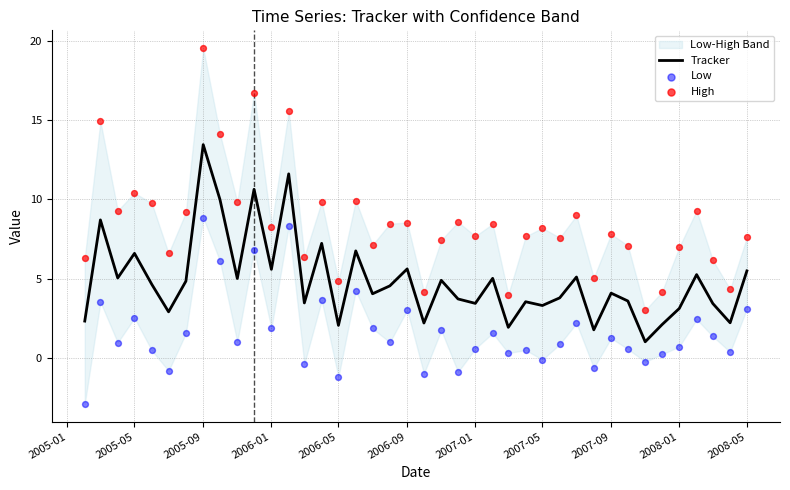

At which label does Tracker reach its peak?

2005-09